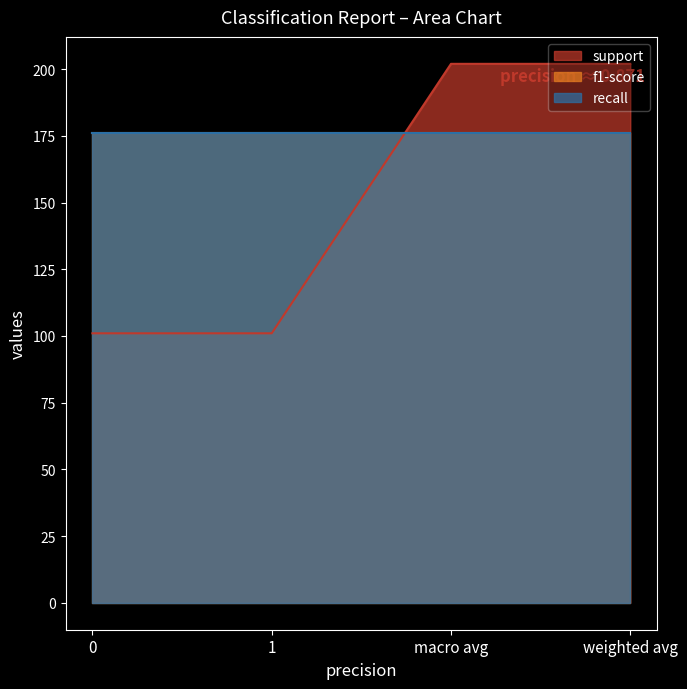

True or false: support and f1-score intersect in this chart.

False